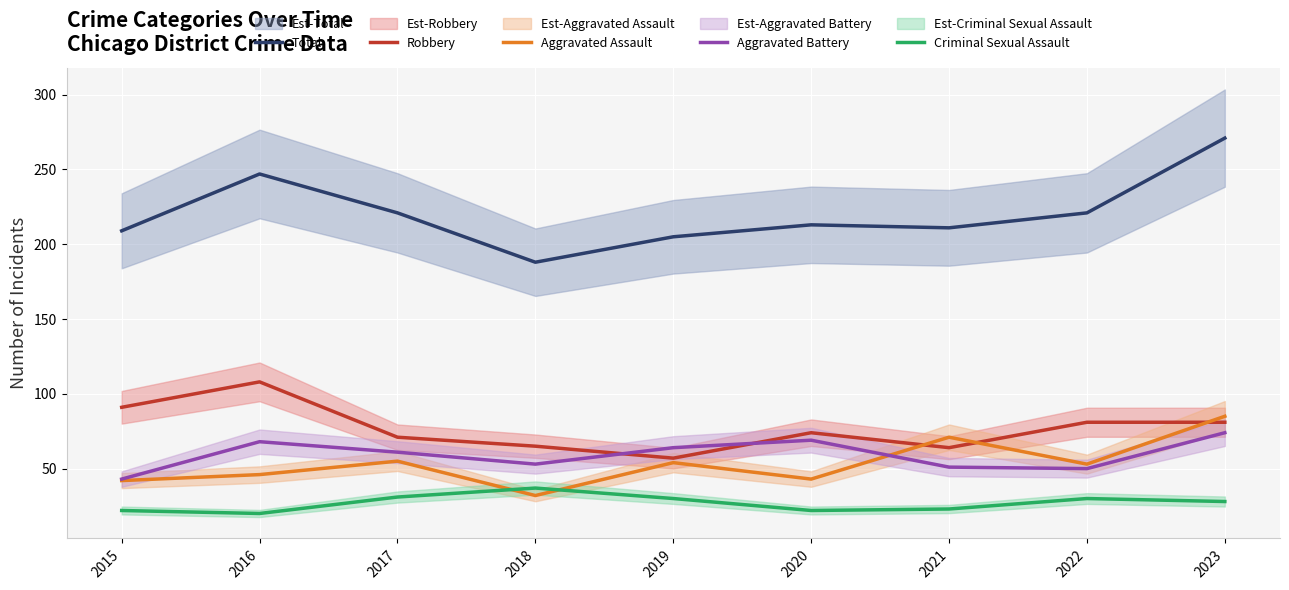

Reading left to right, transcribe all the data shown in this chart.

Total: 2015=209	2016=247	2017=221	2018=188	2019=205	2020=213	2021=211	2022=221	2023=271
Robbery: 2015=91	2016=108	2017=71	2018=65	2019=57	2020=74	2021=64	2022=81	2023=81
Aggravated Assault: 2015=42	2016=46	2017=55	2018=32	2019=54	2020=43	2021=71	2022=53	2023=85
Aggravated Battery: 2015=43	2016=68	2017=61	2018=53	2019=64	2020=69	2021=51	2022=50	2023=74
Criminal Sexual Assault: 2015=22	2016=20	2017=31	2018=37	2019=30	2020=22	2021=23	2022=30	2023=28